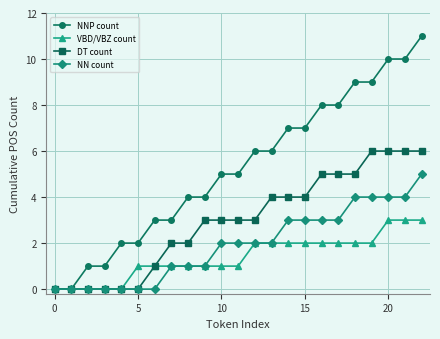

Which series has the largest range (max minus min)?

NNP count